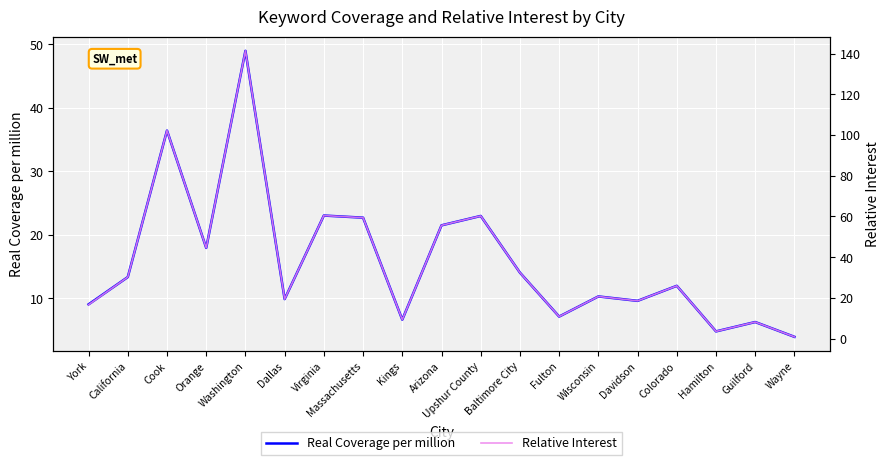

Reading left to right, transcribe all the data shown in this chart.

Real Coverage per million: 9.0	13.3	36.4	17.9	48.9	9.9	23.0	22.7	6.6	21.5	23.0	14.0	7.1	10.3	9.6	12.0	4.8	6.3	3.9
Relative Interest: 16.7	30.2	102.2	44.6	141.4	19.4	60.5	59.4	9.3	55.6	60.3	32.4	10.8	20.7	18.5	25.9	3.5	8.1	0.9